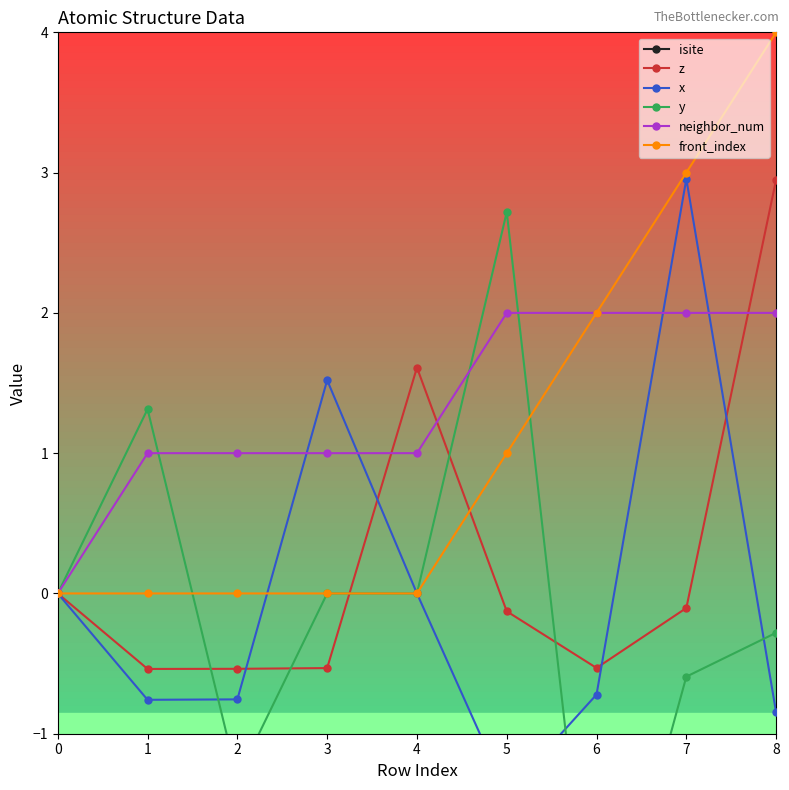

Is the value of front_index at 1 greater than the value of z at 2?

Yes